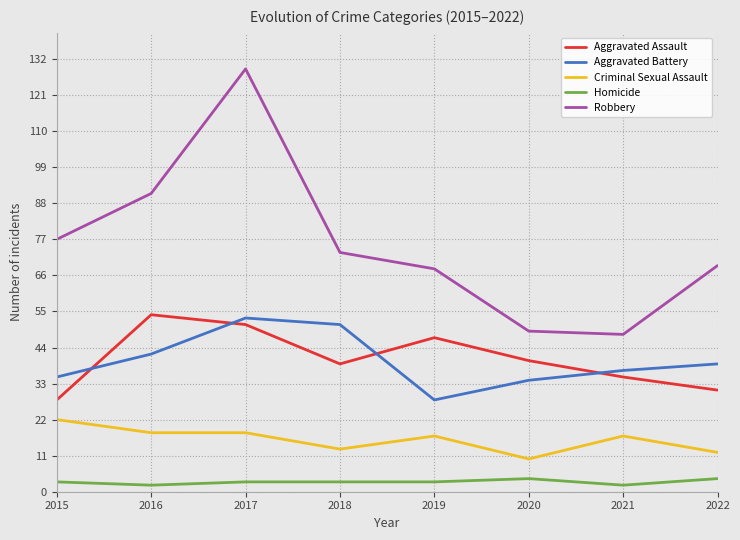

How many lines are shown in the chart?

5